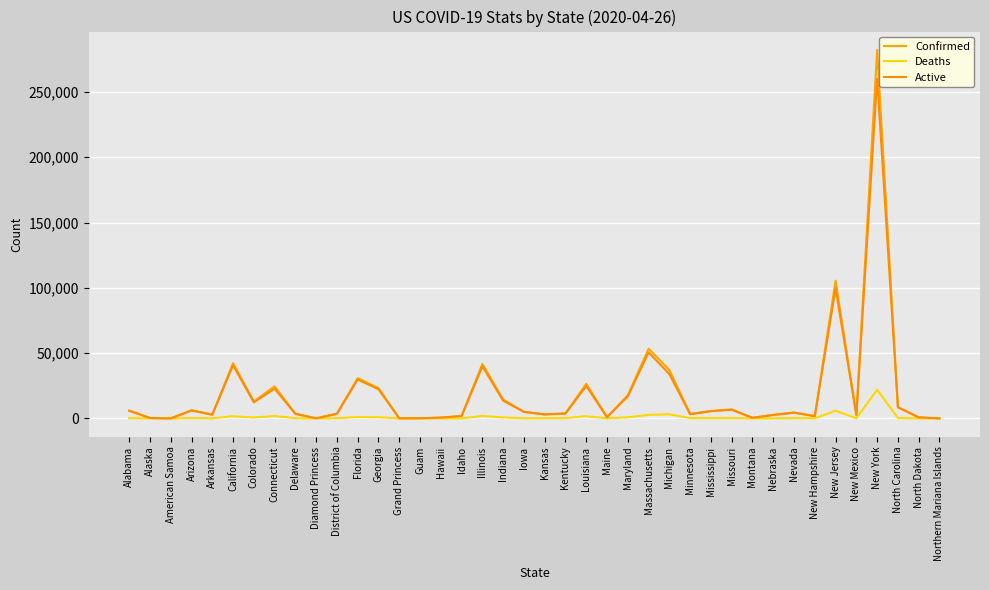

Reading left to right, list all the values displayed in this chart.

Confirmed: 6026	339	0	6286	2911	42368	12968	24583	3576	49	3699	30839	23222	103	141	605	1887	41777	14399	5092	3135	3915	26512	965	17766	53348	37074	3446	5718	6935	445	2719	4539	1797	105498	2660	282143	8768	803	14
Deaths: 209	9	0	273	48	1689	684	1865	112	0	165	1055	907	3	5	13	56	1875	786	112	120	205	1707	47	875	2730	3155	244	221	281	14	50	205	53	5914	93	22009	305	16	2
Active: 5817	330	0	6013	2863	40679	12284	22718	3464	49	3534	29784	22315	100	136	592	1831	39902	13613	4980	3015	3710	24805	918	16891	50618	33919	3202	5497	6654	431	2669	4334	1744	99584	2567	260134	8463	787	12